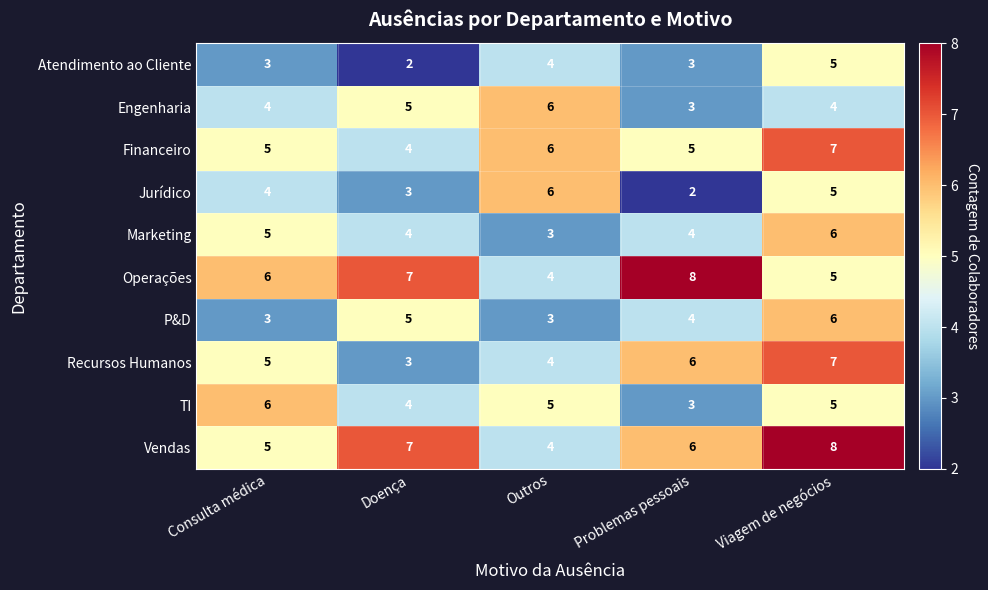

At which category is the sum across all series the highest?

Viagem de negócios